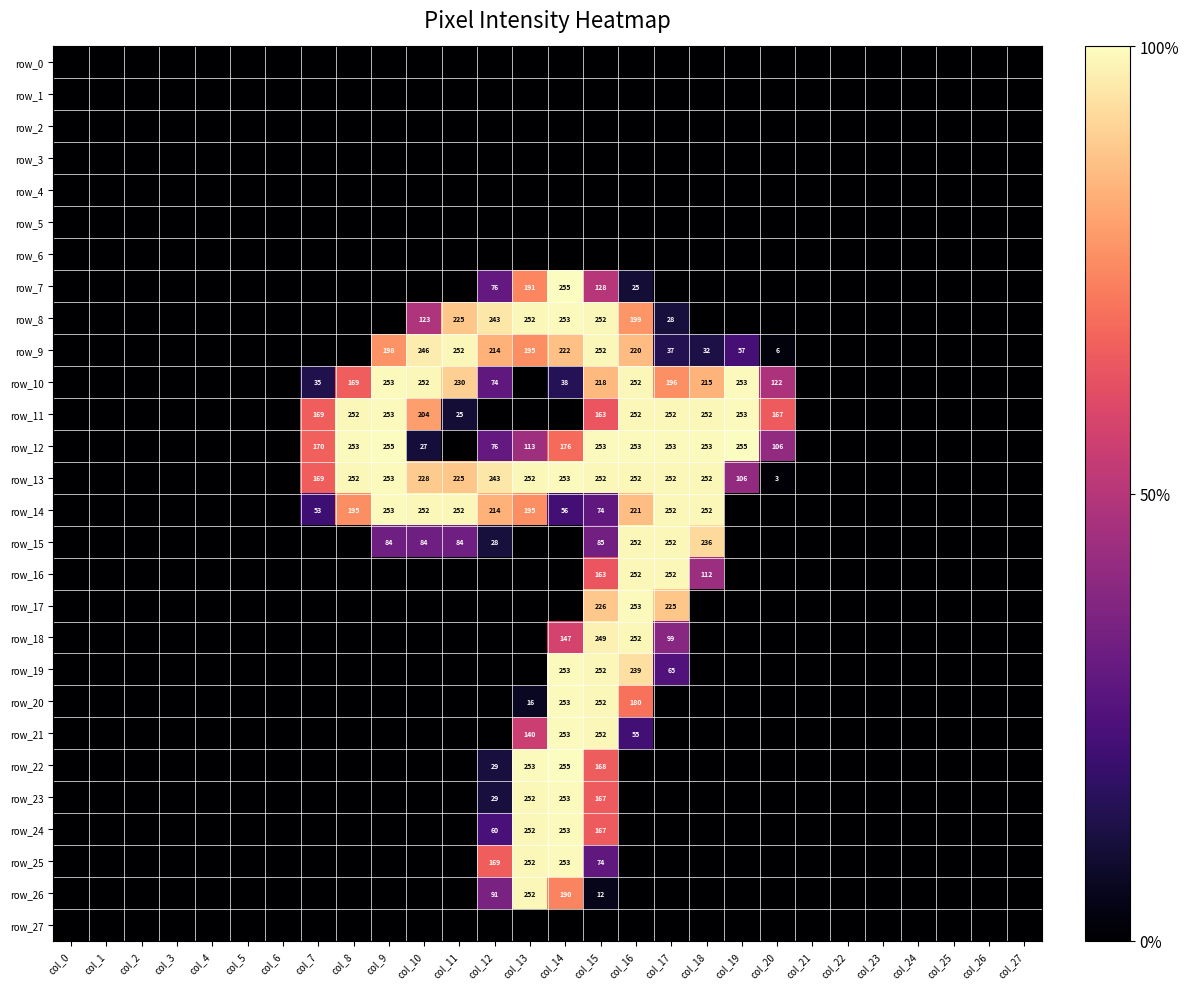

Reading left to right, transcribe all the data shown in this chart.

row_0: col_0=0	col_1=0	col_2=0	col_3=0	col_4=0	col_5=0	col_6=0	col_7=0	col_8=0	col_9=0	col_10=0	col_11=0	col_12=0	col_13=0	col_14=0	col_15=0	col_16=0	col_17=0	col_18=0	col_19=0	col_20=0	col_21=0	col_22=0	col_23=0	col_24=0	col_25=0	col_26=0	col_27=0
row_1: col_0=0	col_1=0	col_2=0	col_3=0	col_4=0	col_5=0	col_6=0	col_7=0	col_8=0	col_9=0	col_10=0	col_11=0	col_12=0	col_13=0	col_14=0	col_15=0	col_16=0	col_17=0	col_18=0	col_19=0	col_20=0	col_21=0	col_22=0	col_23=0	col_24=0	col_25=0	col_26=0	col_27=0
row_2: col_0=0	col_1=0	col_2=0	col_3=0	col_4=0	col_5=0	col_6=0	col_7=0	col_8=0	col_9=0	col_10=0	col_11=0	col_12=0	col_13=0	col_14=0	col_15=0	col_16=0	col_17=0	col_18=0	col_19=0	col_20=0	col_21=0	col_22=0	col_23=0	col_24=0	col_25=0	col_26=0	col_27=0
row_3: col_0=0	col_1=0	col_2=0	col_3=0	col_4=0	col_5=0	col_6=0	col_7=0	col_8=0	col_9=0	col_10=0	col_11=0	col_12=0	col_13=0	col_14=0	col_15=0	col_16=0	col_17=0	col_18=0	col_19=0	col_20=0	col_21=0	col_22=0	col_23=0	col_24=0	col_25=0	col_26=0	col_27=0
row_4: col_0=0	col_1=0	col_2=0	col_3=0	col_4=0	col_5=0	col_6=0	col_7=0	col_8=0	col_9=0	col_10=0	col_11=0	col_12=0	col_13=0	col_14=0	col_15=0	col_16=0	col_17=0	col_18=0	col_19=0	col_20=0	col_21=0	col_22=0	col_23=0	col_24=0	col_25=0	col_26=0	col_27=0
row_5: col_0=0	col_1=0	col_2=0	col_3=0	col_4=0	col_5=0	col_6=0	col_7=0	col_8=0	col_9=0	col_10=0	col_11=0	col_12=0	col_13=0	col_14=0	col_15=0	col_16=0	col_17=0	col_18=0	col_19=0	col_20=0	col_21=0	col_22=0	col_23=0	col_24=0	col_25=0	col_26=0	col_27=0
row_6: col_0=0	col_1=0	col_2=0	col_3=0	col_4=0	col_5=0	col_6=0	col_7=0	col_8=0	col_9=0	col_10=0	col_11=0	col_12=0	col_13=0	col_14=0	col_15=0	col_16=0	col_17=0	col_18=0	col_19=0	col_20=0	col_21=0	col_22=0	col_23=0	col_24=0	col_25=0	col_26=0	col_27=0
row_7: col_0=0	col_1=0	col_2=0	col_3=0	col_4=0	col_5=0	col_6=0	col_7=0	col_8=0	col_9=0	col_10=0	col_11=0	col_12=76	col_13=191	col_14=255	col_15=128	col_16=25	col_17=0	col_18=0	col_19=0	col_20=0	col_21=0	col_22=0	col_23=0	col_24=0	col_25=0	col_26=0	col_27=0
row_8: col_0=0	col_1=0	col_2=0	col_3=0	col_4=0	col_5=0	col_6=0	col_7=0	col_8=0	col_9=0	col_10=123	col_11=225	col_12=243	col_13=252	col_14=253	col_15=252	col_16=199	col_17=28	col_18=0	col_19=0	col_20=0	col_21=0	col_22=0	col_23=0	col_24=0	col_25=0	col_26=0	col_27=0
row_9: col_0=0	col_1=0	col_2=0	col_3=0	col_4=0	col_5=0	col_6=0	col_7=0	col_8=0	col_9=198	col_10=246	col_11=252	col_12=214	col_13=195	col_14=222	col_15=252	col_16=220	col_17=37	col_18=32	col_19=57	col_20=6	col_21=0	col_22=0	col_23=0	col_24=0	col_25=0	col_26=0	col_27=0
row_10: col_0=0	col_1=0	col_2=0	col_3=0	col_4=0	col_5=0	col_6=0	col_7=35	col_8=169	col_9=253	col_10=252	col_11=230	col_12=74	col_13=0	col_14=38	col_15=218	col_16=252	col_17=196	col_18=215	col_19=253	col_20=122	col_21=0	col_22=0	col_23=0	col_24=0	col_25=0	col_26=0	col_27=0
row_11: col_0=0	col_1=0	col_2=0	col_3=0	col_4=0	col_5=0	col_6=0	col_7=169	col_8=252	col_9=253	col_10=204	col_11=25	col_12=0	col_13=0	col_14=0	col_15=163	col_16=252	col_17=252	col_18=252	col_19=253	col_20=167	col_21=0	col_22=0	col_23=0	col_24=0	col_25=0	col_26=0	col_27=0
row_12: col_0=0	col_1=0	col_2=0	col_3=0	col_4=0	col_5=0	col_6=0	col_7=170	col_8=253	col_9=255	col_10=27	col_11=0	col_12=76	col_13=113	col_14=176	col_15=253	col_16=253	col_17=253	col_18=253	col_19=255	col_20=106	col_21=0	col_22=0	col_23=0	col_24=0	col_25=0	col_26=0	col_27=0
row_13: col_0=0	col_1=0	col_2=0	col_3=0	col_4=0	col_5=0	col_6=0	col_7=169	col_8=252	col_9=253	col_10=228	col_11=225	col_12=243	col_13=252	col_14=253	col_15=252	col_16=252	col_17=252	col_18=252	col_19=106	col_20=3	col_21=0	col_22=0	col_23=0	col_24=0	col_25=0	col_26=0	col_27=0
row_14: col_0=0	col_1=0	col_2=0	col_3=0	col_4=0	col_5=0	col_6=0	col_7=53	col_8=195	col_9=253	col_10=252	col_11=252	col_12=214	col_13=195	col_14=56	col_15=74	col_16=221	col_17=252	col_18=252	col_19=0	col_20=0	col_21=0	col_22=0	col_23=0	col_24=0	col_25=0	col_26=0	col_27=0
row_15: col_0=0	col_1=0	col_2=0	col_3=0	col_4=0	col_5=0	col_6=0	col_7=0	col_8=0	col_9=84	col_10=84	col_11=84	col_12=28	col_13=0	col_14=0	col_15=85	col_16=252	col_17=252	col_18=236	col_19=0	col_20=0	col_21=0	col_22=0	col_23=0	col_24=0	col_25=0	col_26=0	col_27=0
row_16: col_0=0	col_1=0	col_2=0	col_3=0	col_4=0	col_5=0	col_6=0	col_7=0	col_8=0	col_9=0	col_10=0	col_11=0	col_12=0	col_13=0	col_14=0	col_15=163	col_16=252	col_17=252	col_18=112	col_19=0	col_20=0	col_21=0	col_22=0	col_23=0	col_24=0	col_25=0	col_26=0	col_27=0
row_17: col_0=0	col_1=0	col_2=0	col_3=0	col_4=0	col_5=0	col_6=0	col_7=0	col_8=0	col_9=0	col_10=0	col_11=0	col_12=0	col_13=0	col_14=0	col_15=226	col_16=253	col_17=225	col_18=0	col_19=0	col_20=0	col_21=0	col_22=0	col_23=0	col_24=0	col_25=0	col_26=0	col_27=0
row_18: col_0=0	col_1=0	col_2=0	col_3=0	col_4=0	col_5=0	col_6=0	col_7=0	col_8=0	col_9=0	col_10=0	col_11=0	col_12=0	col_13=0	col_14=147	col_15=249	col_16=252	col_17=99	col_18=0	col_19=0	col_20=0	col_21=0	col_22=0	col_23=0	col_24=0	col_25=0	col_26=0	col_27=0
row_19: col_0=0	col_1=0	col_2=0	col_3=0	col_4=0	col_5=0	col_6=0	col_7=0	col_8=0	col_9=0	col_10=0	col_11=0	col_12=0	col_13=0	col_14=253	col_15=252	col_16=239	col_17=65	col_18=0	col_19=0	col_20=0	col_21=0	col_22=0	col_23=0	col_24=0	col_25=0	col_26=0	col_27=0
row_20: col_0=0	col_1=0	col_2=0	col_3=0	col_4=0	col_5=0	col_6=0	col_7=0	col_8=0	col_9=0	col_10=0	col_11=0	col_12=0	col_13=16	col_14=253	col_15=252	col_16=180	col_17=0	col_18=0	col_19=0	col_20=0	col_21=0	col_22=0	col_23=0	col_24=0	col_25=0	col_26=0	col_27=0
row_21: col_0=0	col_1=0	col_2=0	col_3=0	col_4=0	col_5=0	col_6=0	col_7=0	col_8=0	col_9=0	col_10=0	col_11=0	col_12=0	col_13=140	col_14=253	col_15=252	col_16=55	col_17=0	col_18=0	col_19=0	col_20=0	col_21=0	col_22=0	col_23=0	col_24=0	col_25=0	col_26=0	col_27=0
row_22: col_0=0	col_1=0	col_2=0	col_3=0	col_4=0	col_5=0	col_6=0	col_7=0	col_8=0	col_9=0	col_10=0	col_11=0	col_12=29	col_13=253	col_14=255	col_15=168	col_16=0	col_17=0	col_18=0	col_19=0	col_20=0	col_21=0	col_22=0	col_23=0	col_24=0	col_25=0	col_26=0	col_27=0
row_23: col_0=0	col_1=0	col_2=0	col_3=0	col_4=0	col_5=0	col_6=0	col_7=0	col_8=0	col_9=0	col_10=0	col_11=0	col_12=29	col_13=252	col_14=253	col_15=167	col_16=0	col_17=0	col_18=0	col_19=0	col_20=0	col_21=0	col_22=0	col_23=0	col_24=0	col_25=0	col_26=0	col_27=0
row_24: col_0=0	col_1=0	col_2=0	col_3=0	col_4=0	col_5=0	col_6=0	col_7=0	col_8=0	col_9=0	col_10=0	col_11=0	col_12=60	col_13=252	col_14=253	col_15=167	col_16=0	col_17=0	col_18=0	col_19=0	col_20=0	col_21=0	col_22=0	col_23=0	col_24=0	col_25=0	col_26=0	col_27=0
row_25: col_0=0	col_1=0	col_2=0	col_3=0	col_4=0	col_5=0	col_6=0	col_7=0	col_8=0	col_9=0	col_10=0	col_11=0	col_12=169	col_13=252	col_14=253	col_15=74	col_16=0	col_17=0	col_18=0	col_19=0	col_20=0	col_21=0	col_22=0	col_23=0	col_24=0	col_25=0	col_26=0	col_27=0
row_26: col_0=0	col_1=0	col_2=0	col_3=0	col_4=0	col_5=0	col_6=0	col_7=0	col_8=0	col_9=0	col_10=0	col_11=0	col_12=91	col_13=252	col_14=190	col_15=12	col_16=0	col_17=0	col_18=0	col_19=0	col_20=0	col_21=0	col_22=0	col_23=0	col_24=0	col_25=0	col_26=0	col_27=0
row_27: col_0=0	col_1=0	col_2=0	col_3=0	col_4=0	col_5=0	col_6=0	col_7=0	col_8=0	col_9=0	col_10=0	col_11=0	col_12=0	col_13=0	col_14=0	col_15=0	col_16=0	col_17=0	col_18=0	col_19=0	col_20=0	col_21=0	col_22=0	col_23=0	col_24=0	col_25=0	col_26=0	col_27=0